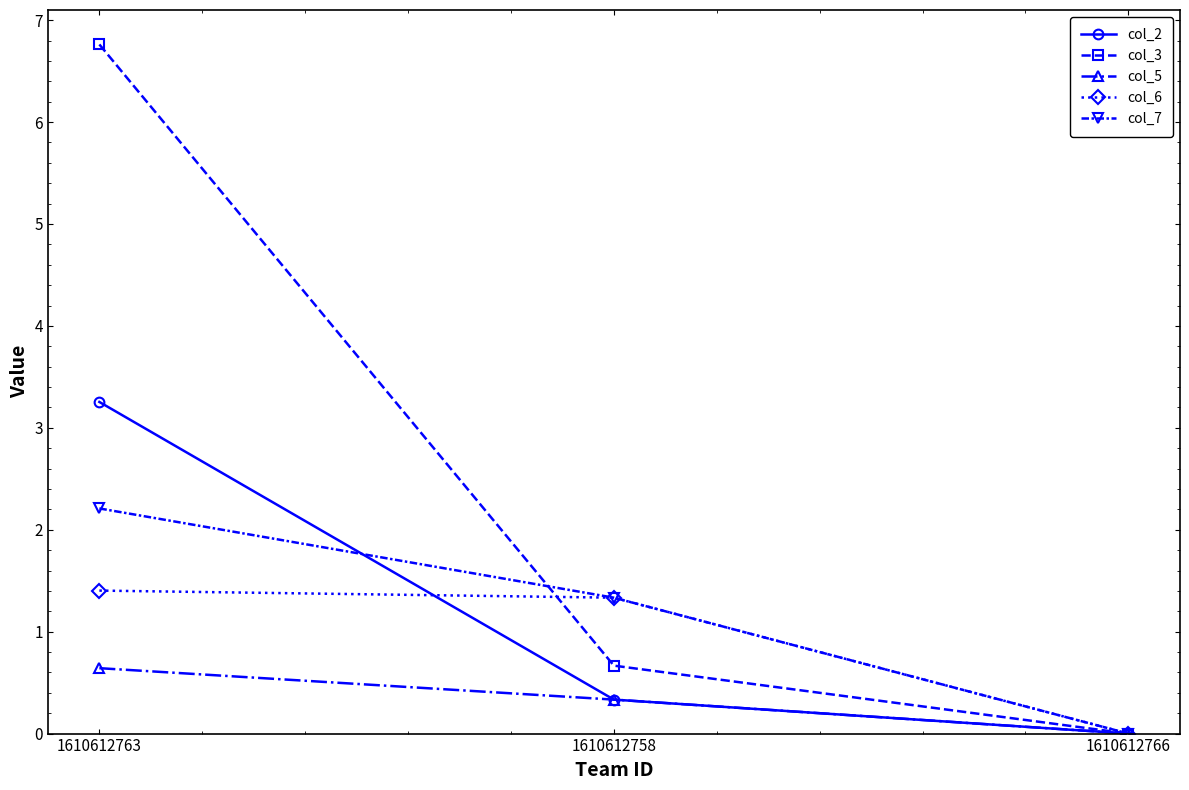

Reading left to right, transcribe all the data shown in this chart.

col_2: 1610612763=3.3	1610612758=0.3	1610612766=0.0
col_3: 1610612763=6.8	1610612758=0.7	1610612766=0.0
col_5: 1610612763=0.6	1610612758=0.3	1610612766=0.0
col_6: 1610612763=1.4	1610612758=1.3	1610612766=0.0
col_7: 1610612763=2.2	1610612758=1.3	1610612766=0.0